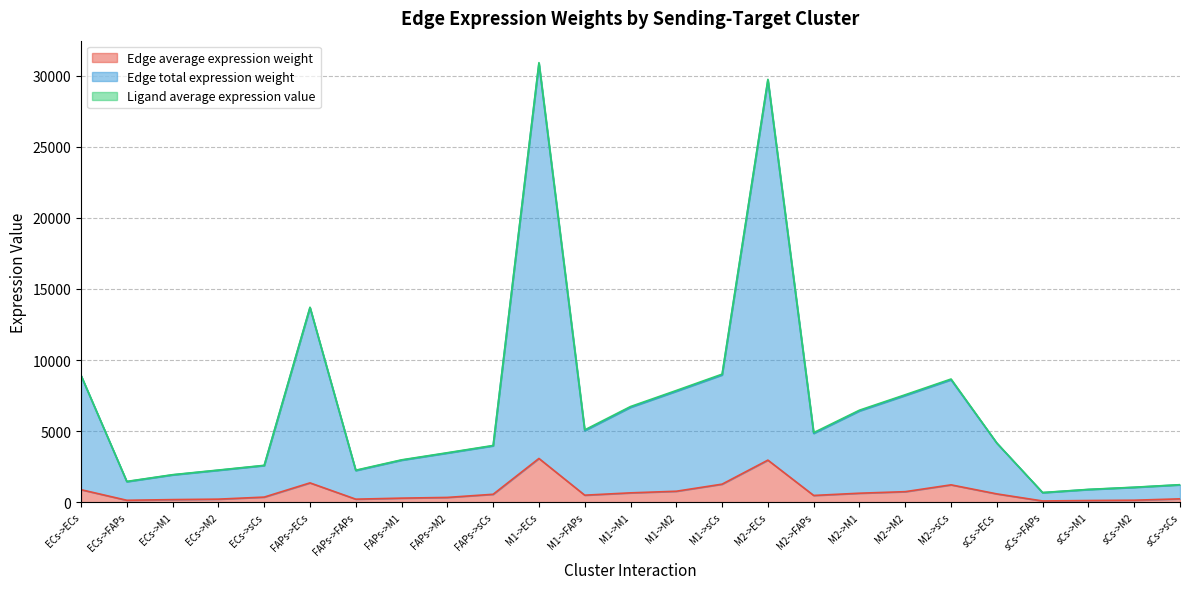

What is the value of the Edge average expression weight point at the 21st from the left?

594.0